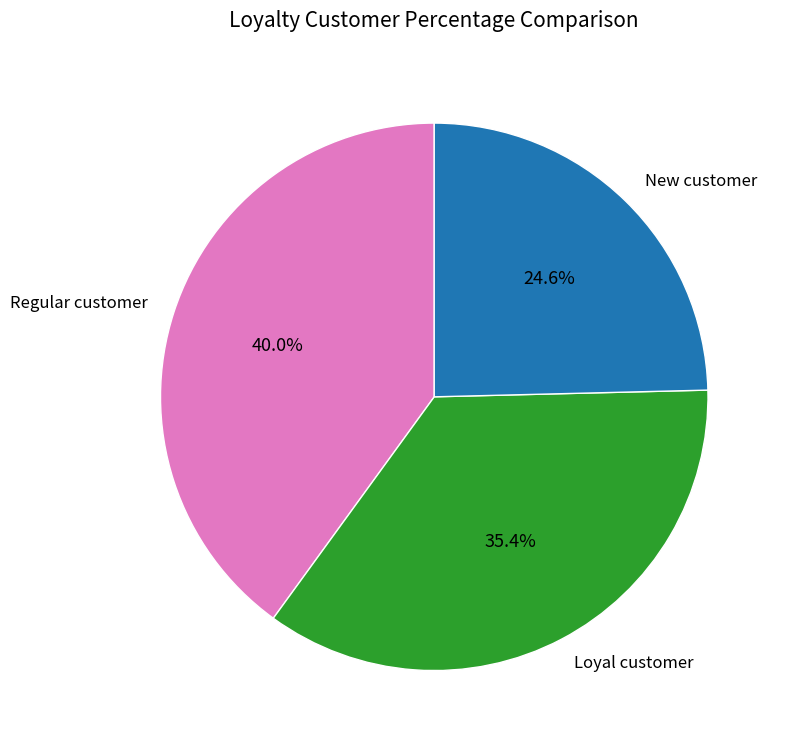

Approximately how many times larger is the value at New customer compared to Loyal customer?

0.7